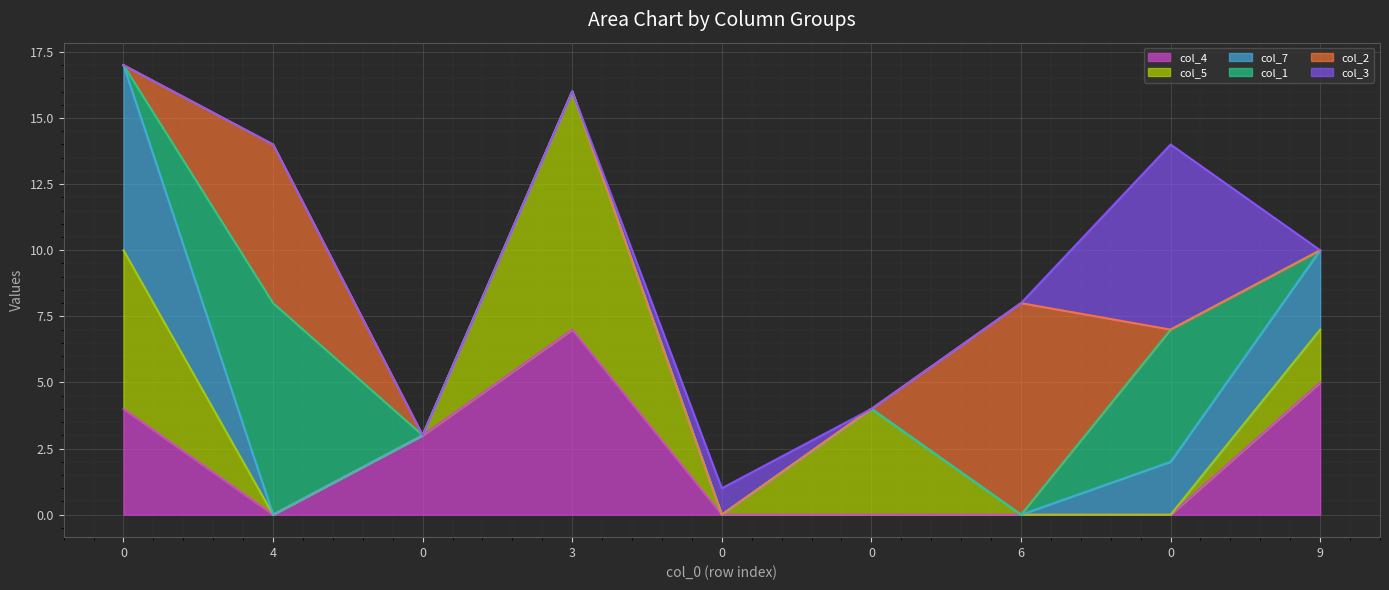

Does the chart display data point markers on the line(s)?

No